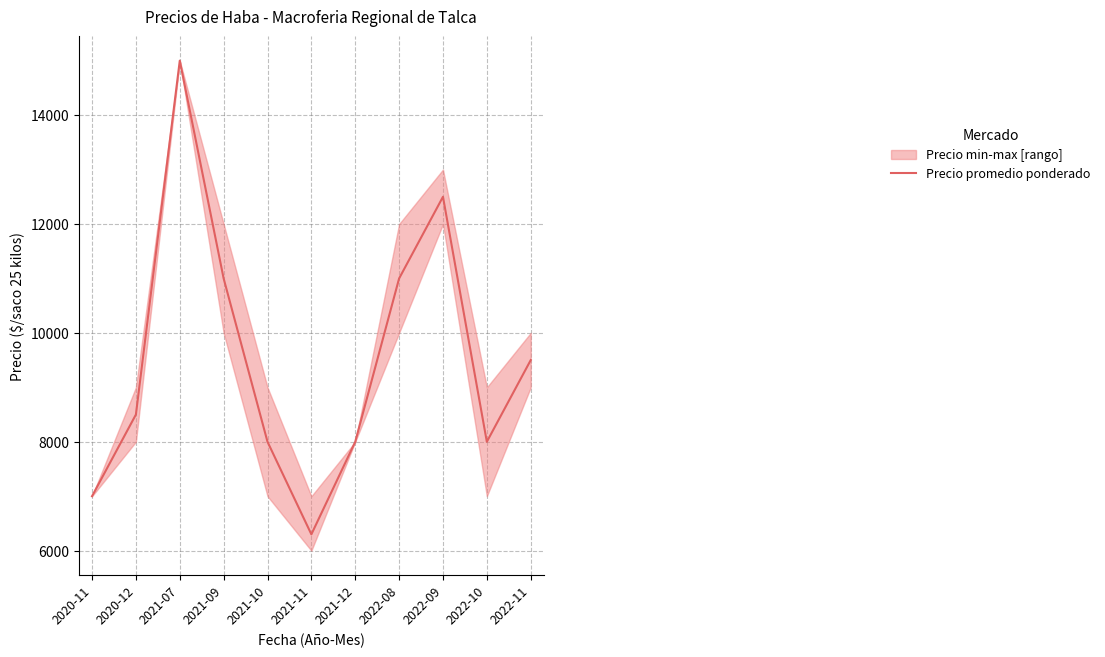

Count the number of values greater than 8500.

5